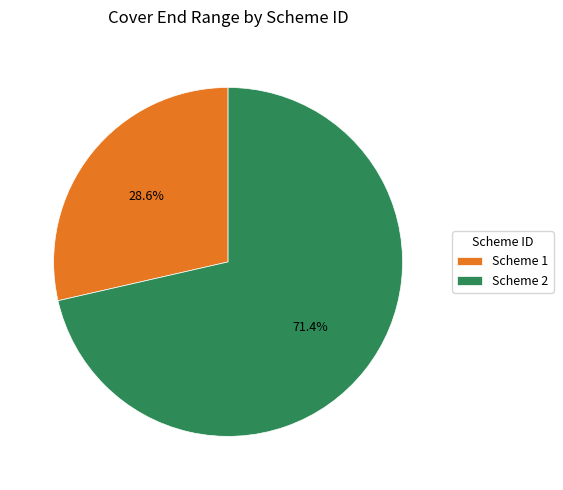

Which category has the biggest portion of the pie?

Scheme 2